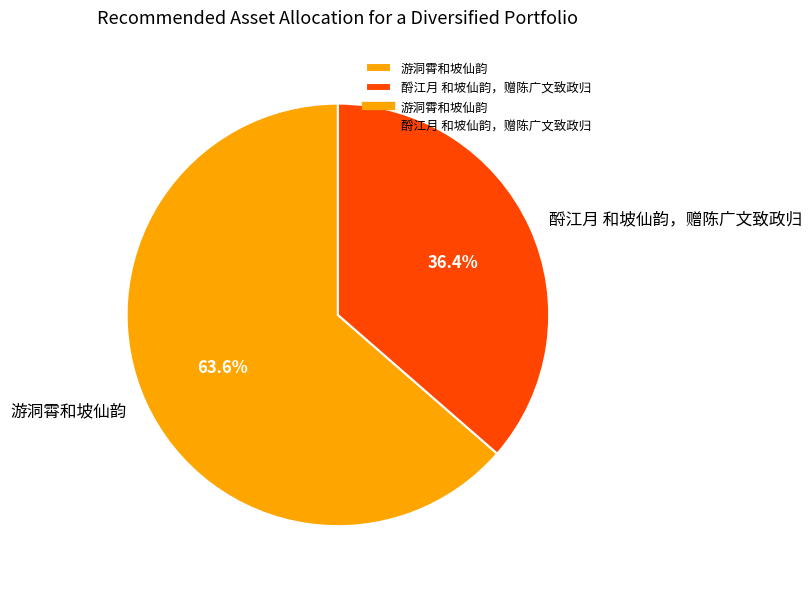

To the nearest percent, what percentage of the pie is 酹江月 和坡仙韵，赠陈广文致政归?

36%